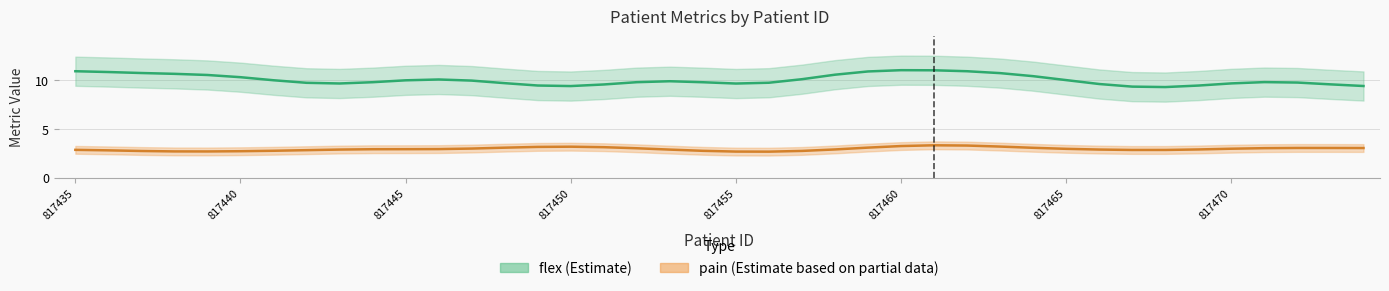

Is the value of flex at 817463 greater than the value of pain at 817468?

Yes